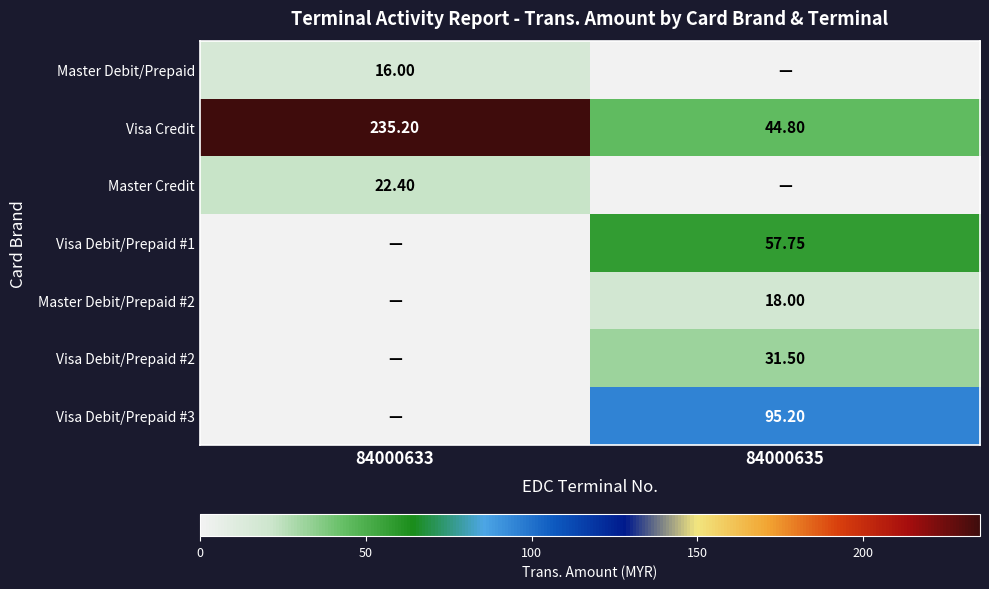

What is the sum of all Master Debit/Prepaid values?

16.0